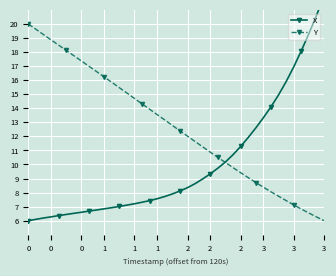

Which series has the largest range (max minus min)?

X